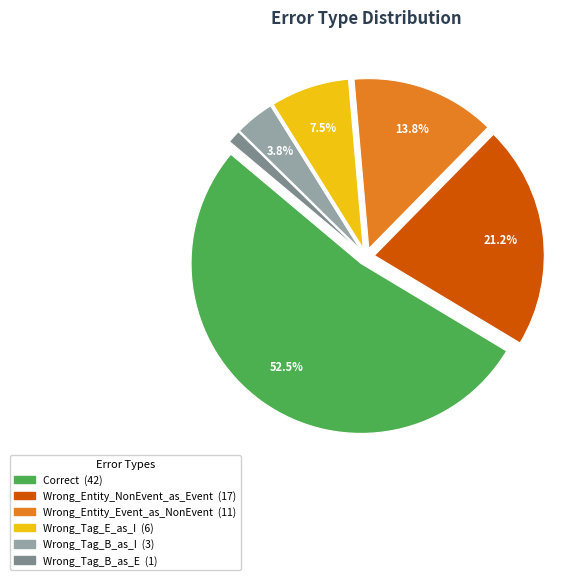

Rank the categories by value from lowest to highest.

Wrong_Tag_B_as_E, Wrong_Tag_B_as_I, Wrong_Tag_E_as_I, Wrong_Entity_Event_as_NonEvent, Wrong_Entity_NonEvent_as_Event, Correct